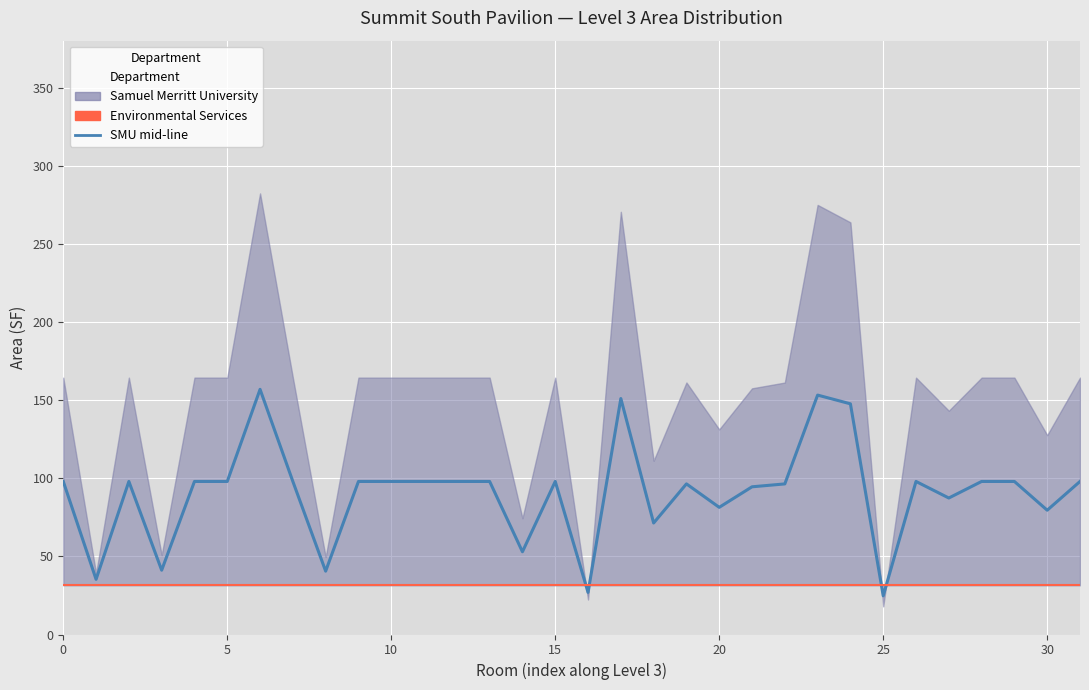

Is it true that Samuel Merritt University (mid) equals 8.0 at 25?

False